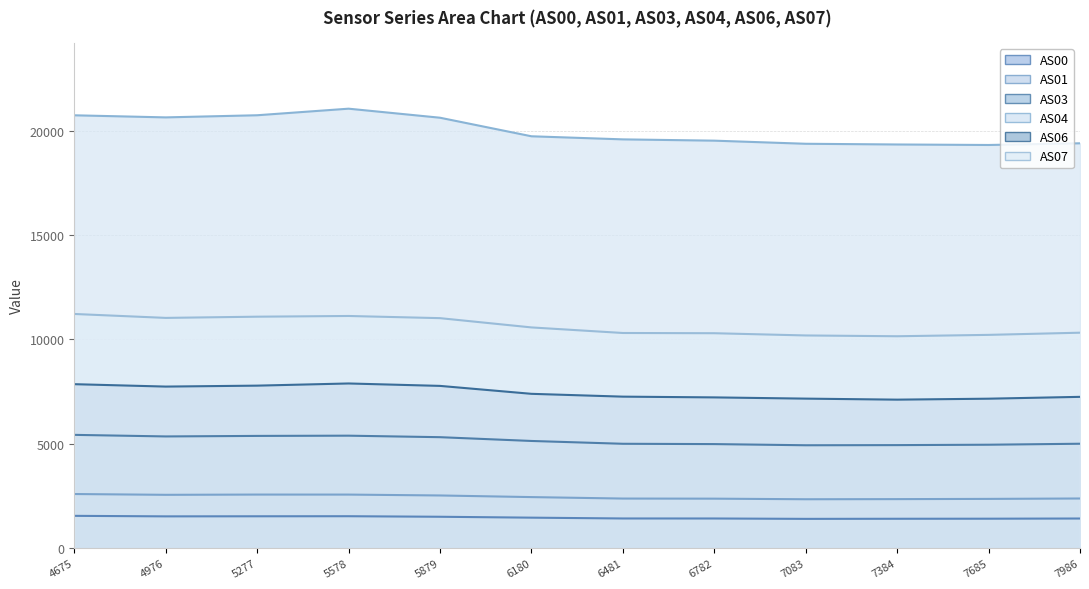

What is the highest value of the AS00 series?

1549